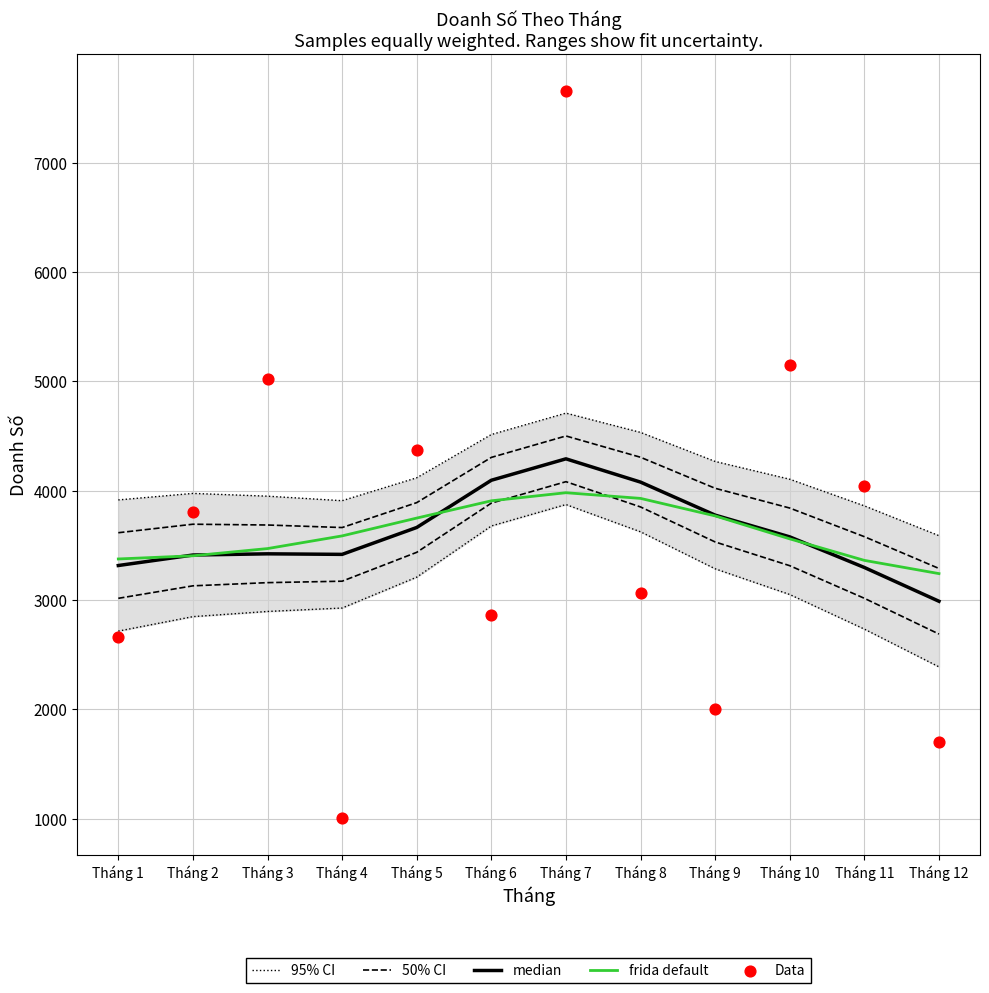

What are all the series names shown in the legend?

95% CI, 50% CI, median, frida default, Data